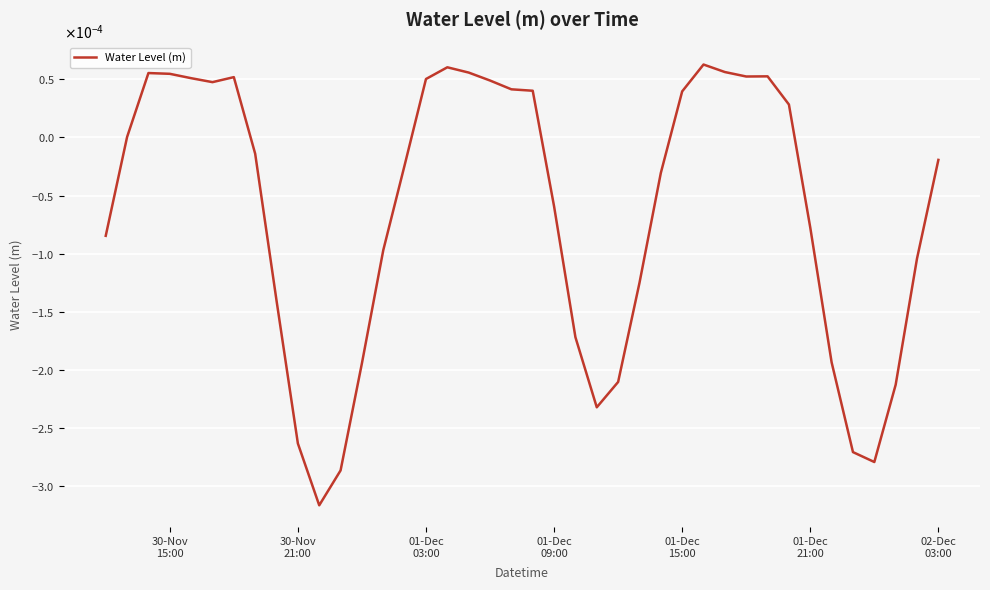

How many interior local valleys (lower than both neighbors) does the data have?

5